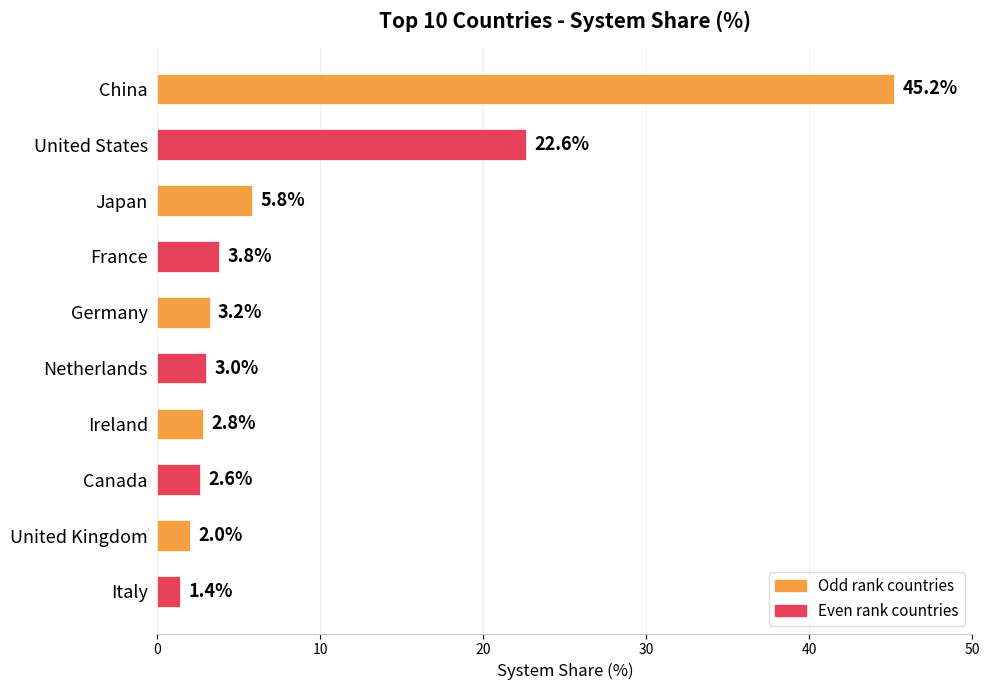

Reading top to bottom, transcribe all the data shown in this chart.

China=45.2	United States=22.6	Japan=5.8	France=3.8	Germany=3.2	Netherlands=3.0	Ireland=2.8	Canada=2.6	United Kingdom=2.0	Italy=1.4